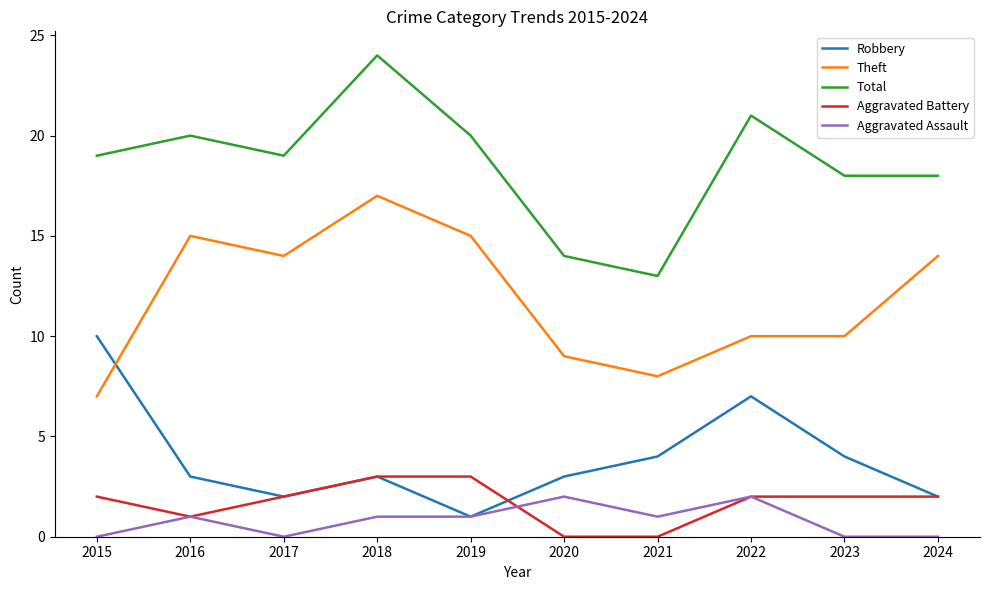

Is it true that Theft equals 13 at 2022?

False